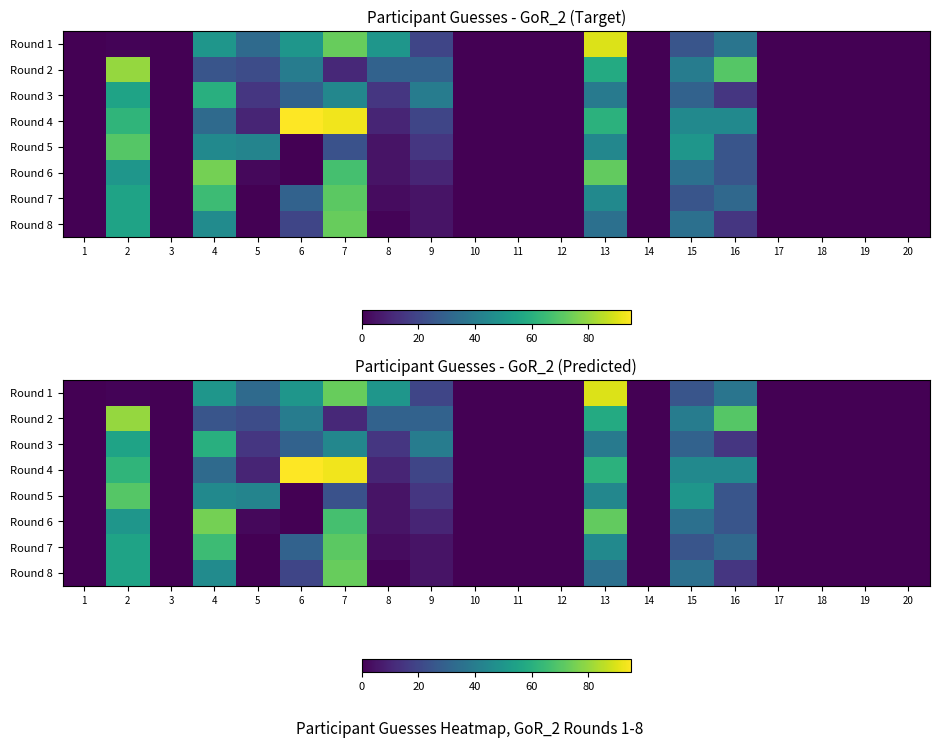

Between 12 and 10, which is larger?

12